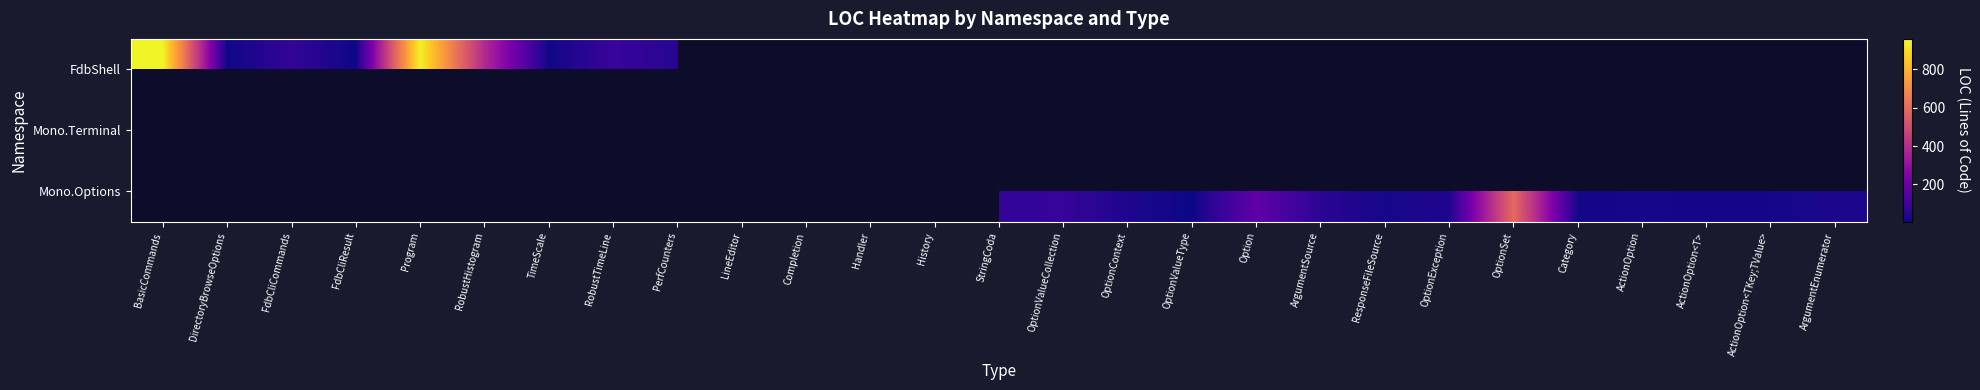

Is it true that FdbShell equals 46.0 at PerfCounters?

True